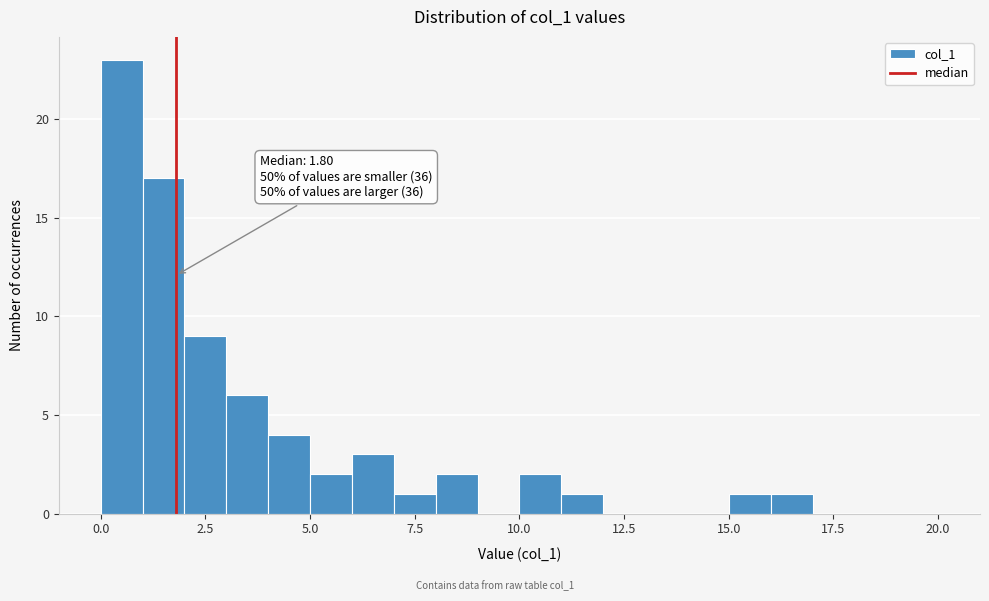

Around what value on the x-axis is the tallest bar? Give the approximate position of its centre, as read against the axis.

0.5